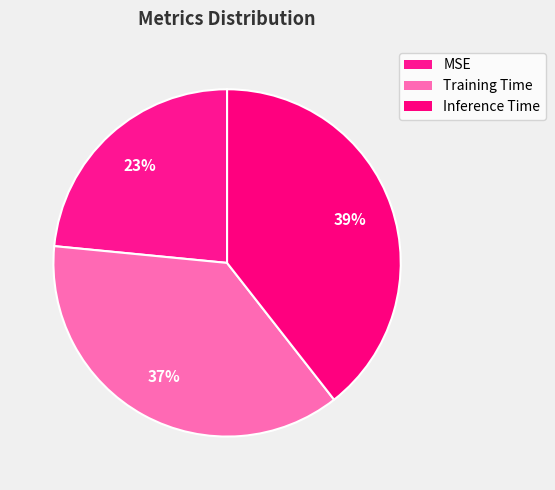

Does Training Time represent more than half of the total?

No